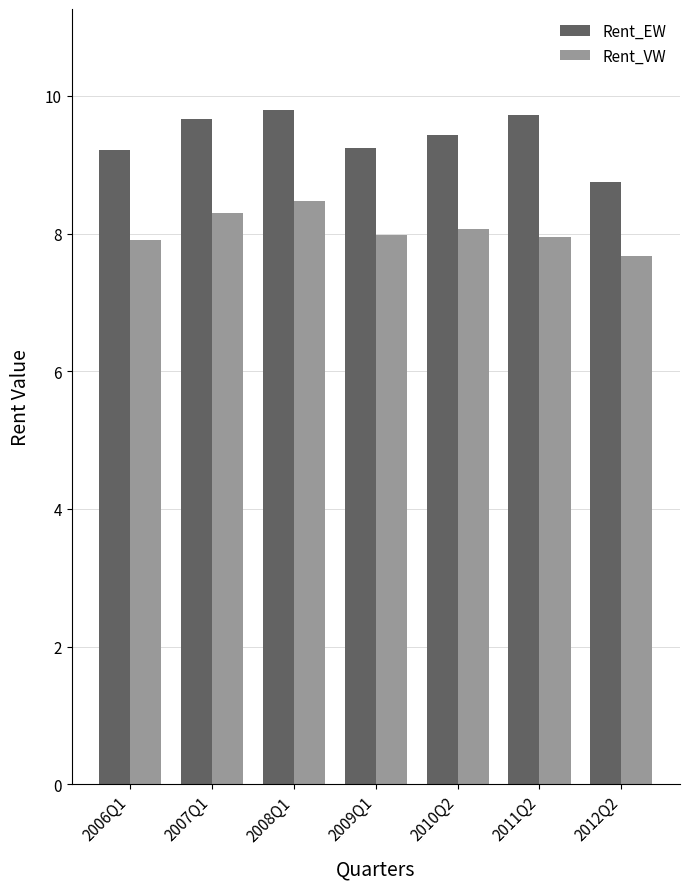

What is the difference between the maximum and minimum values in the Rent_EW series?

1.0